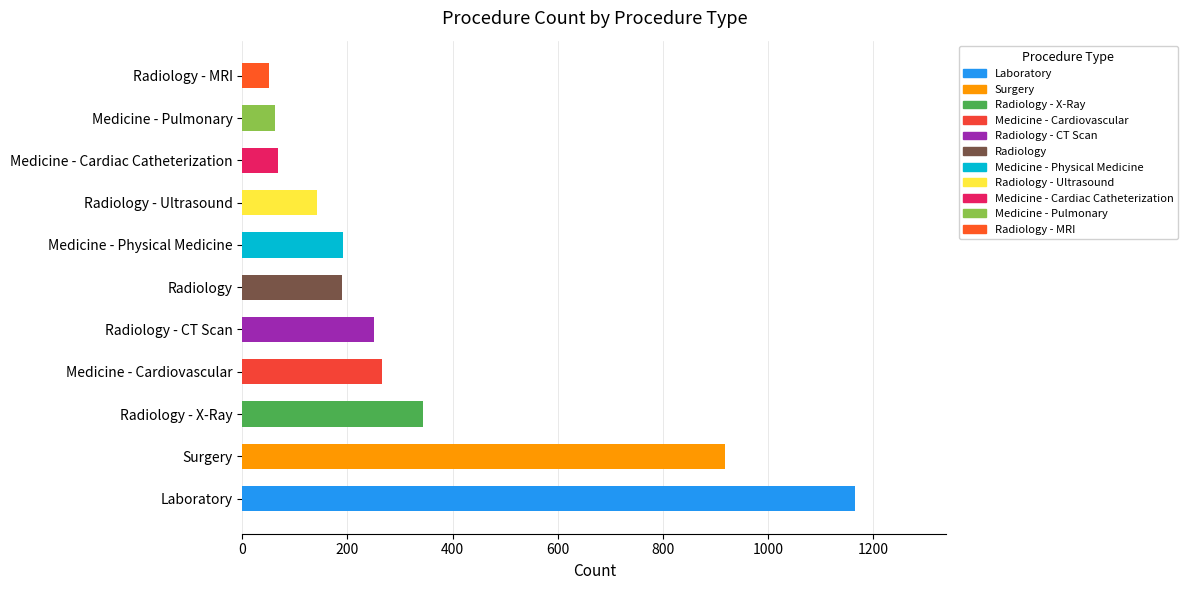

Where is the data nearest to the value 607?

Radiology - X-Ray